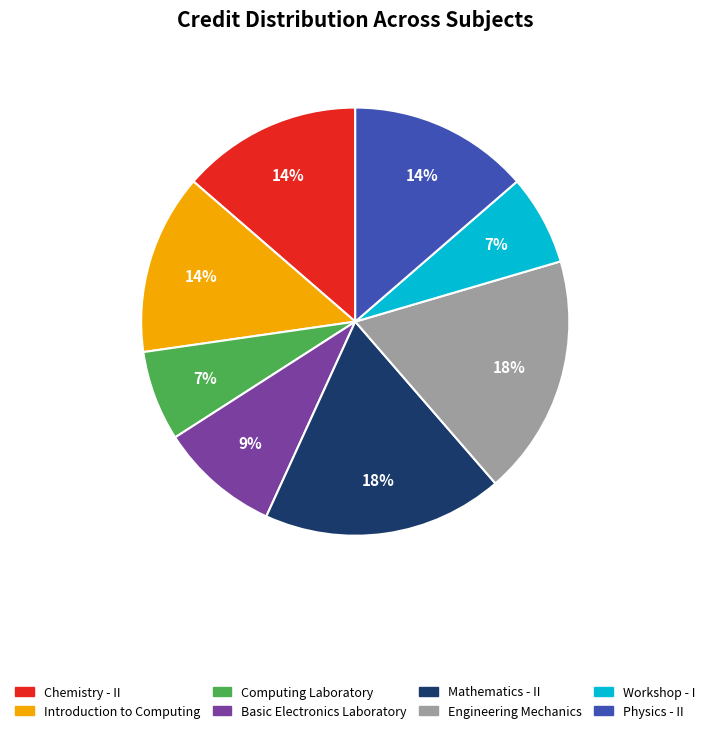

Count the number of slices in the pie.

8